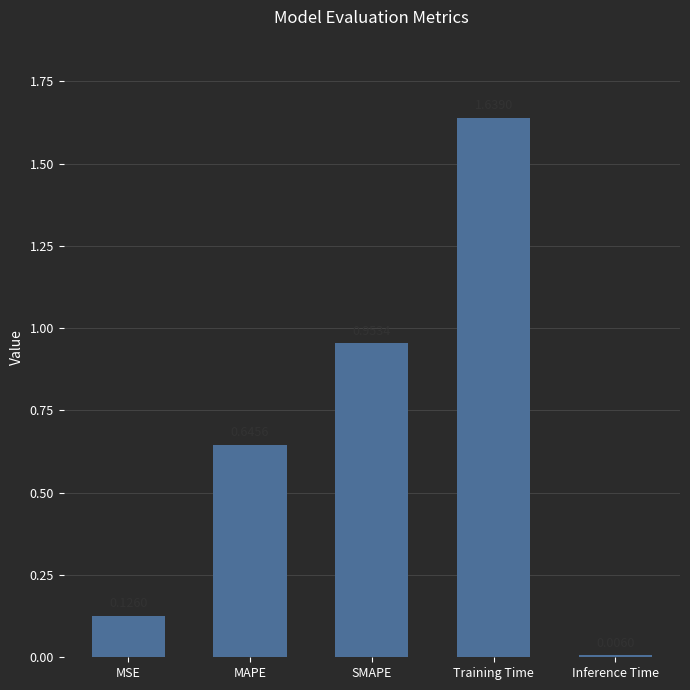

At which label is the value closest to 0?

Inference Time